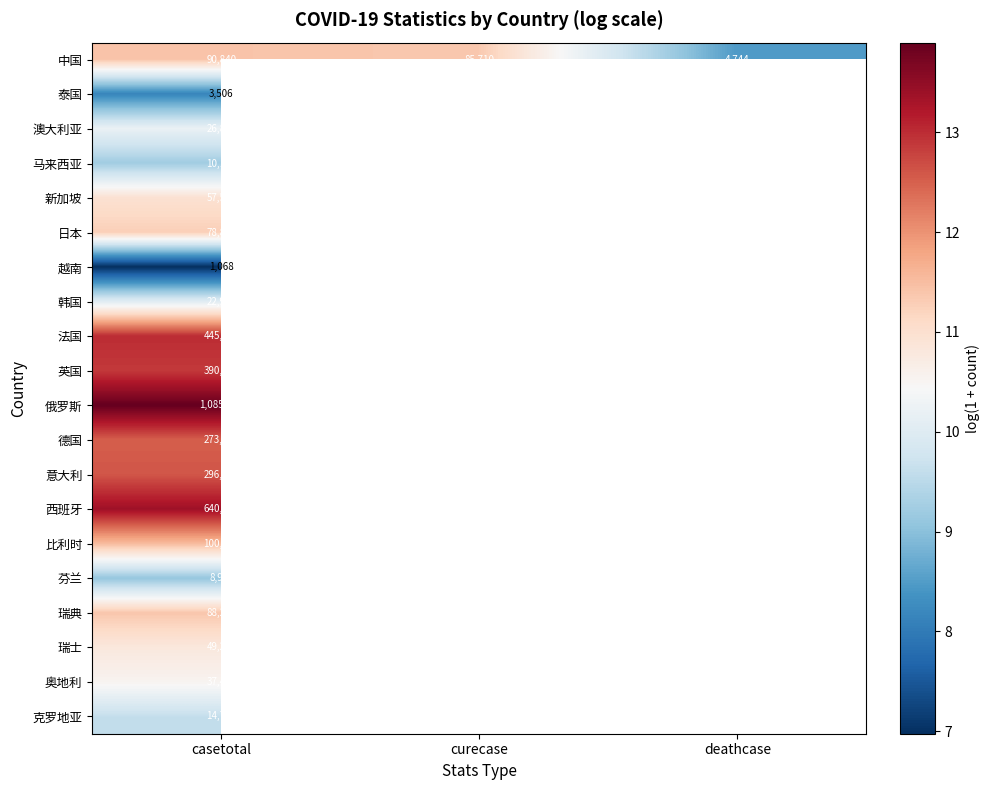

True or false: 中国 has a value of 8.5 at deathcase.

True